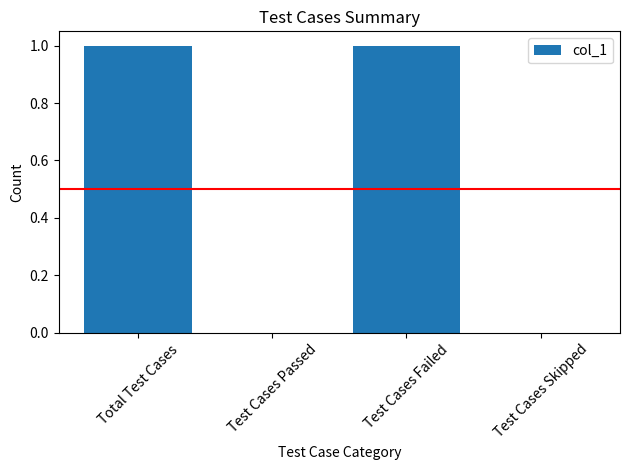

True or false: the data shows 0 at Test Cases Passed.

True